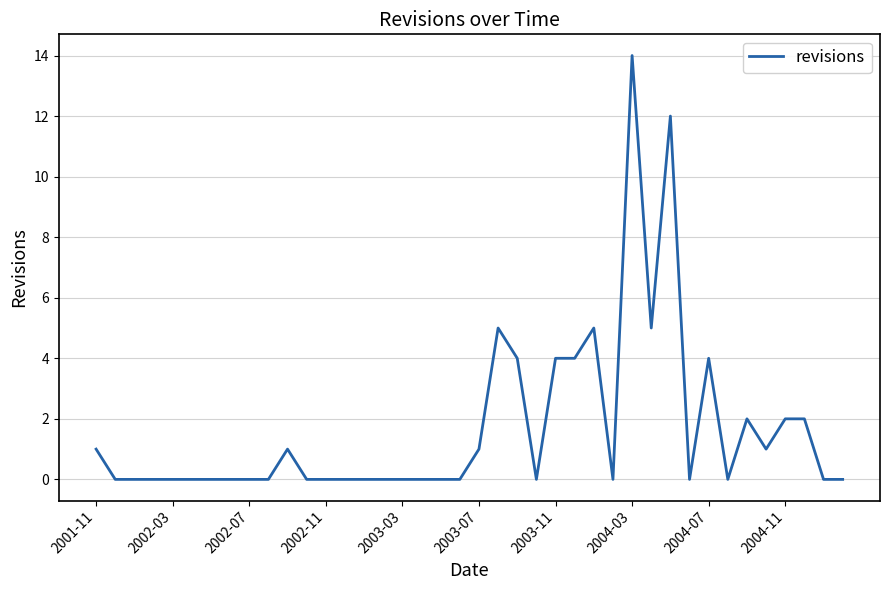

True or false: there are more than 1 points higher than both neighbors.

True